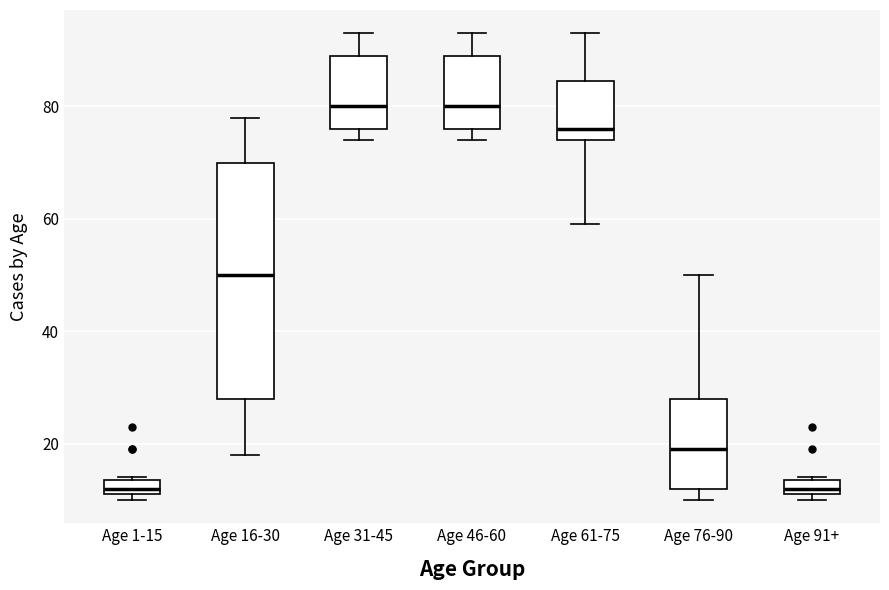

Where is the lower edge of the box for Age 1-15 on the y-axis? The values are not printed on the chart, so give them approximately, as read against the axis.

12